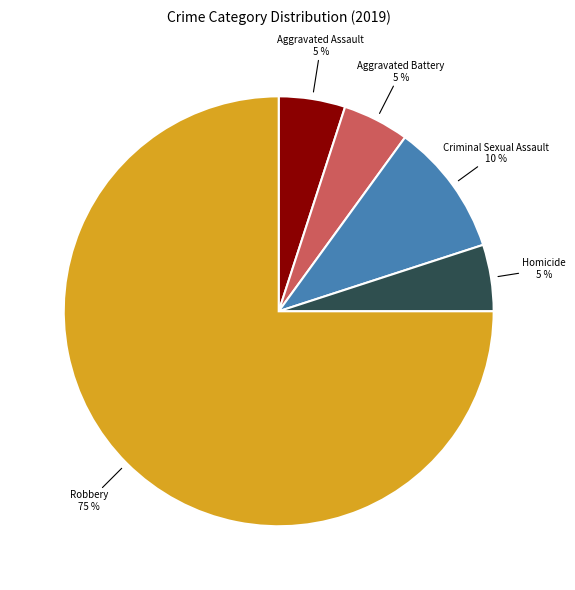

The Aggravated Assault slice represents 15% of the pie. True or false?

False